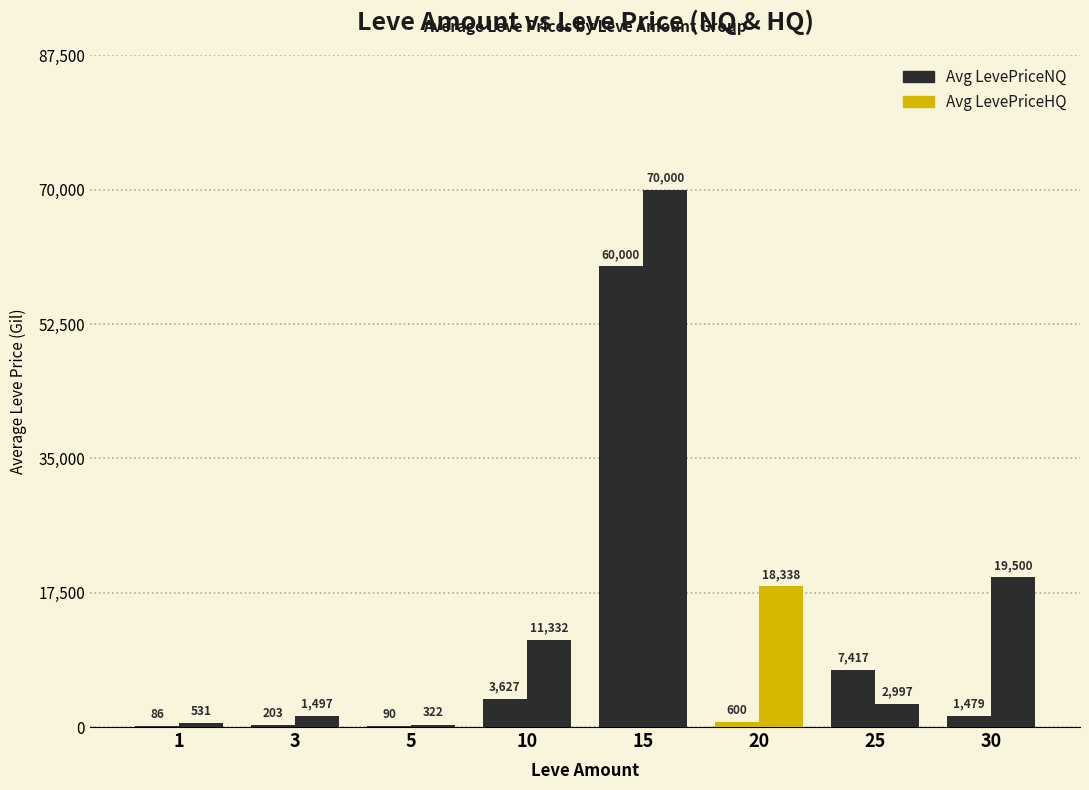

Does the chart contain stacked bars?

No